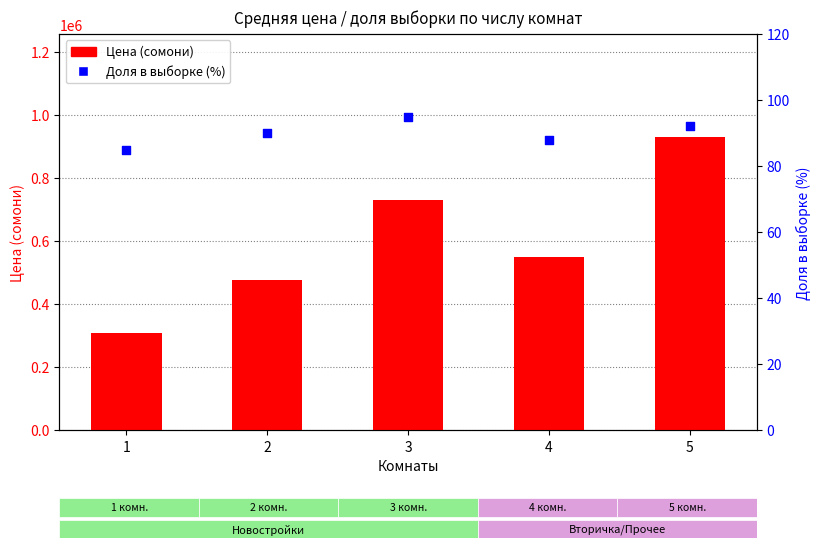

What is the total value across all series at 3?

731095